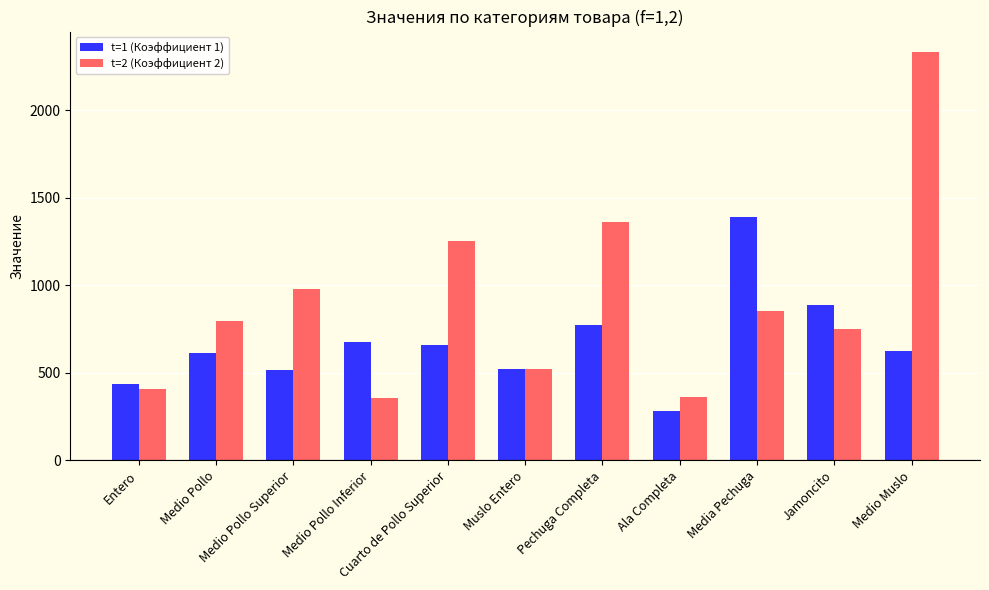

How many bars are there in each group?

2